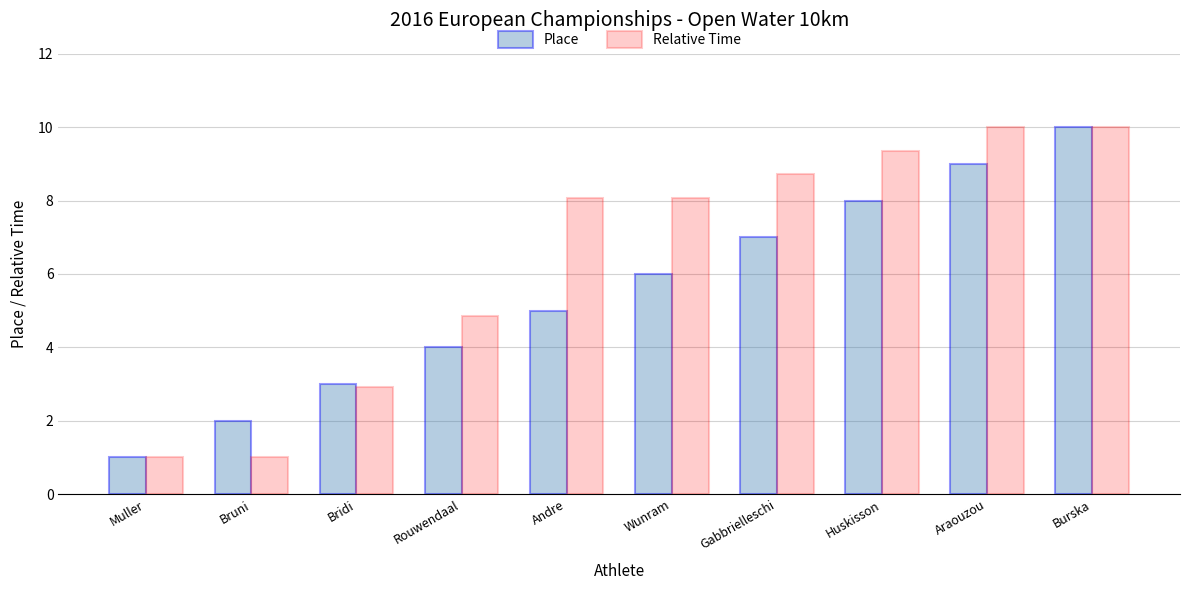

What is the sum of all Relative Time values?

64.0